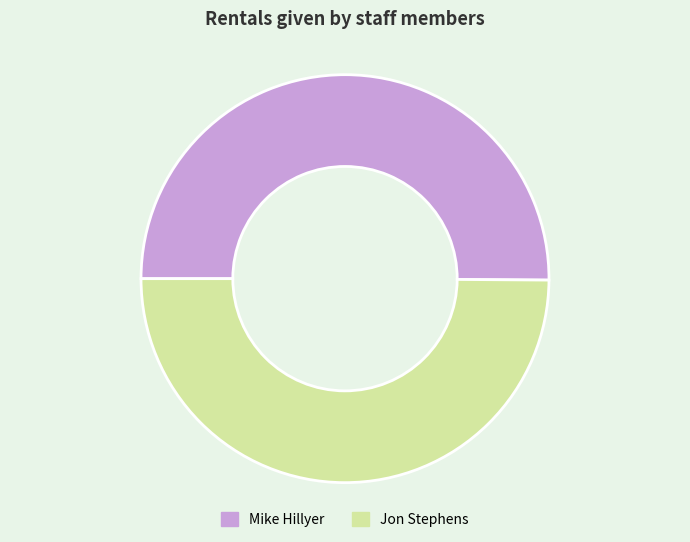

Is the sum of Jon Stephens and Mike Hillyer greater than half?

Yes